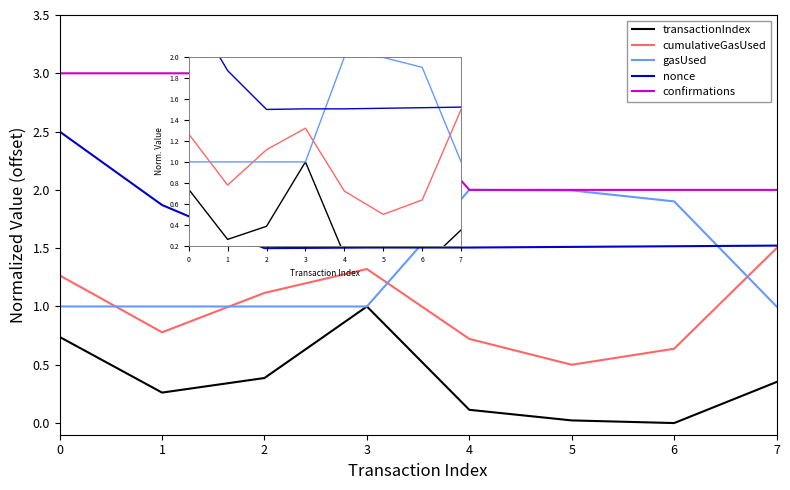

The transactionIndex series shows 0.1 at 4. True or false?

True